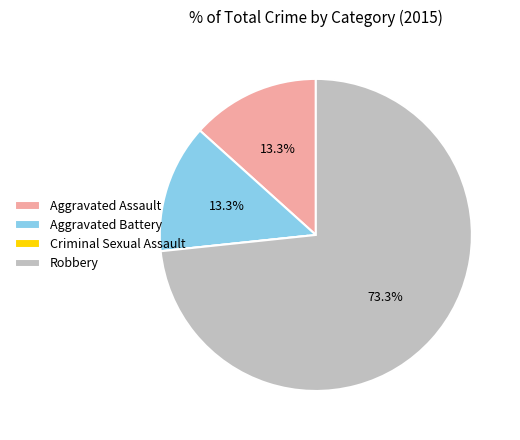

Which category has the biggest portion of the pie?

Robbery